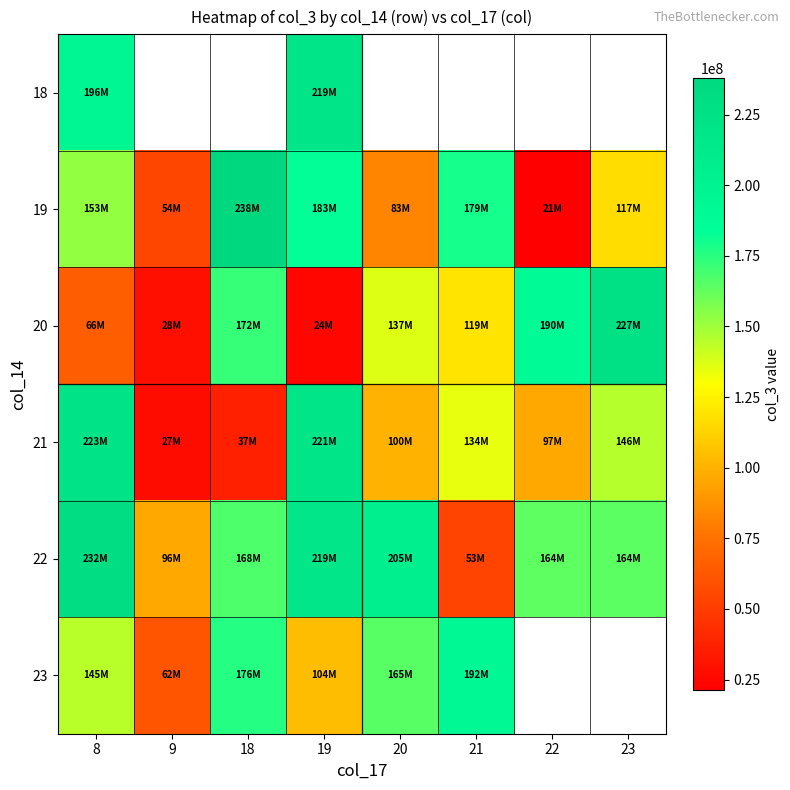

What is the difference between the 23 values at 8 and 20?

20469616.0